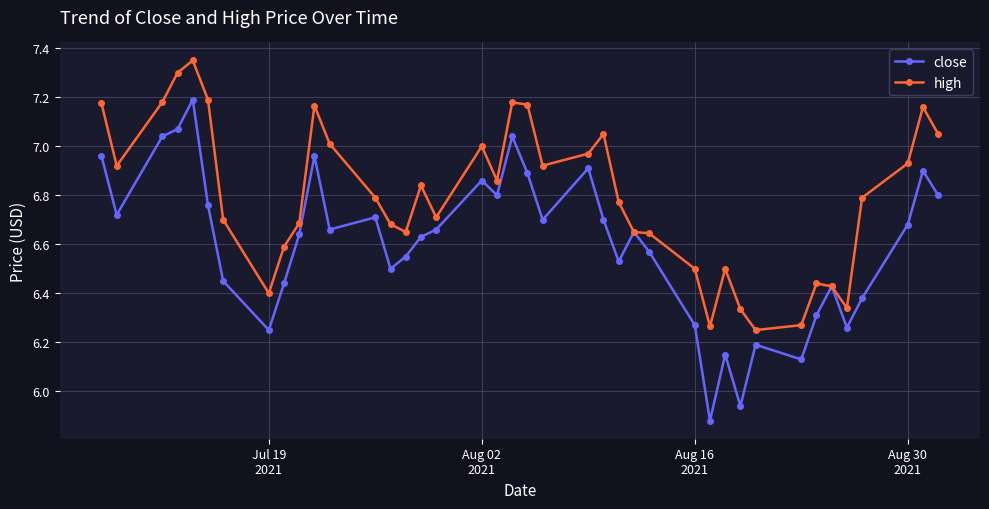

Which series has the largest range (max minus min)?

close